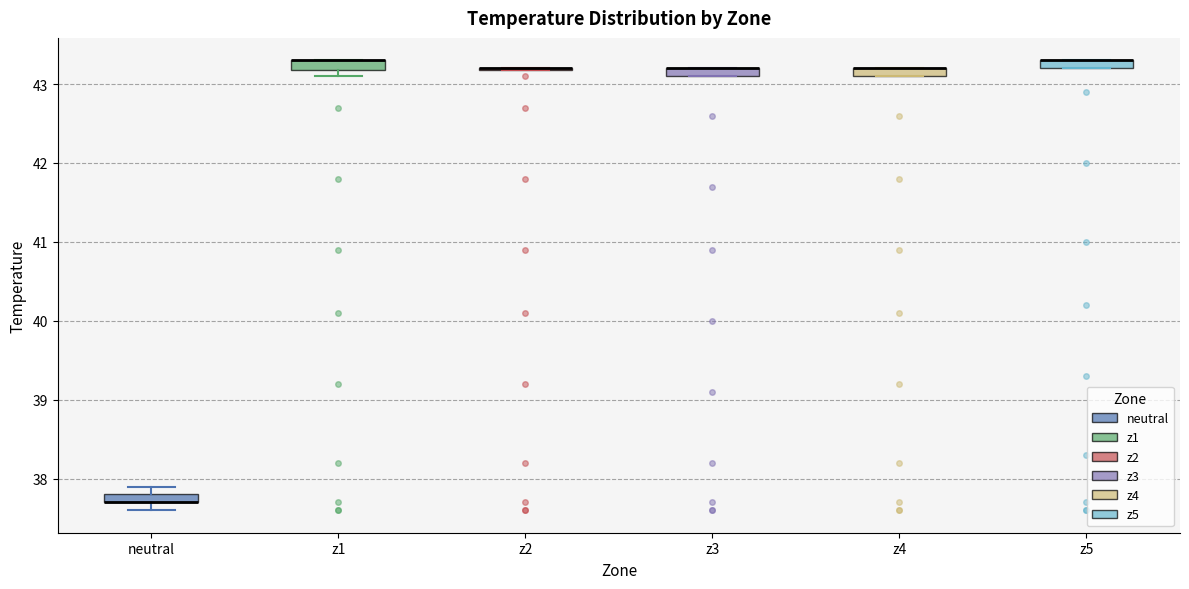

Where is the upper edge of the box for z1 on the y-axis? The values are not printed on the chart, so give them approximately, as read against the axis.

43.3